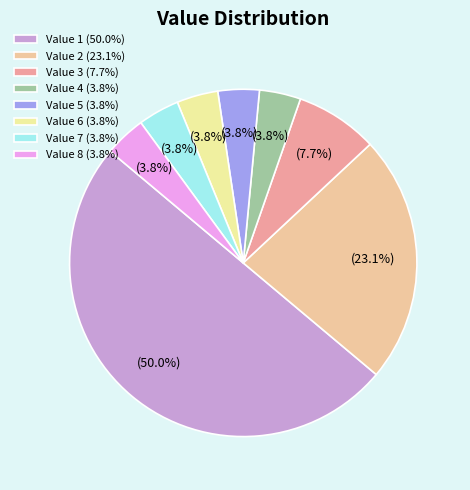

Does Value 7 (3.8%) account for over 50% of the chart?

No